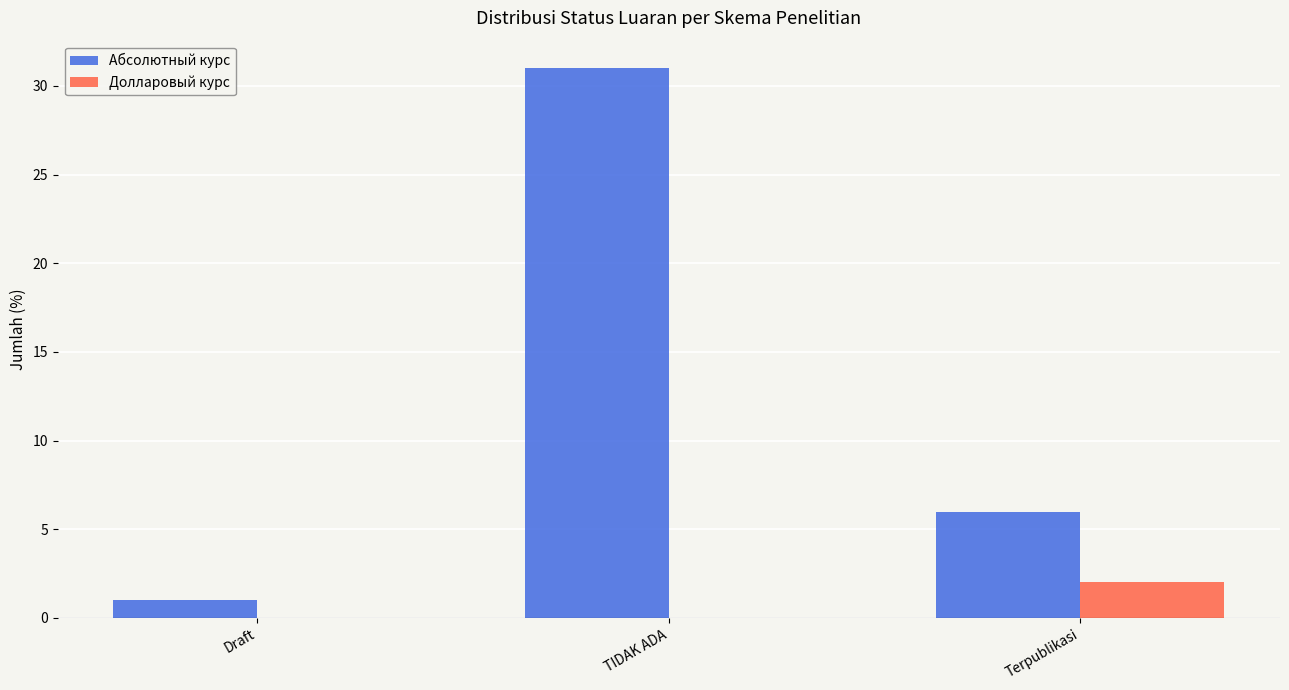

Which series changed the most between TIDAK ADA and Terpublikasi?

Абсолютный курс